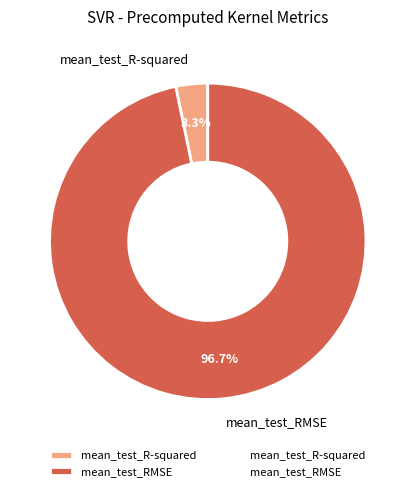

To the nearest percent, what is the difference between the largest and smallest slice percentages?

93%